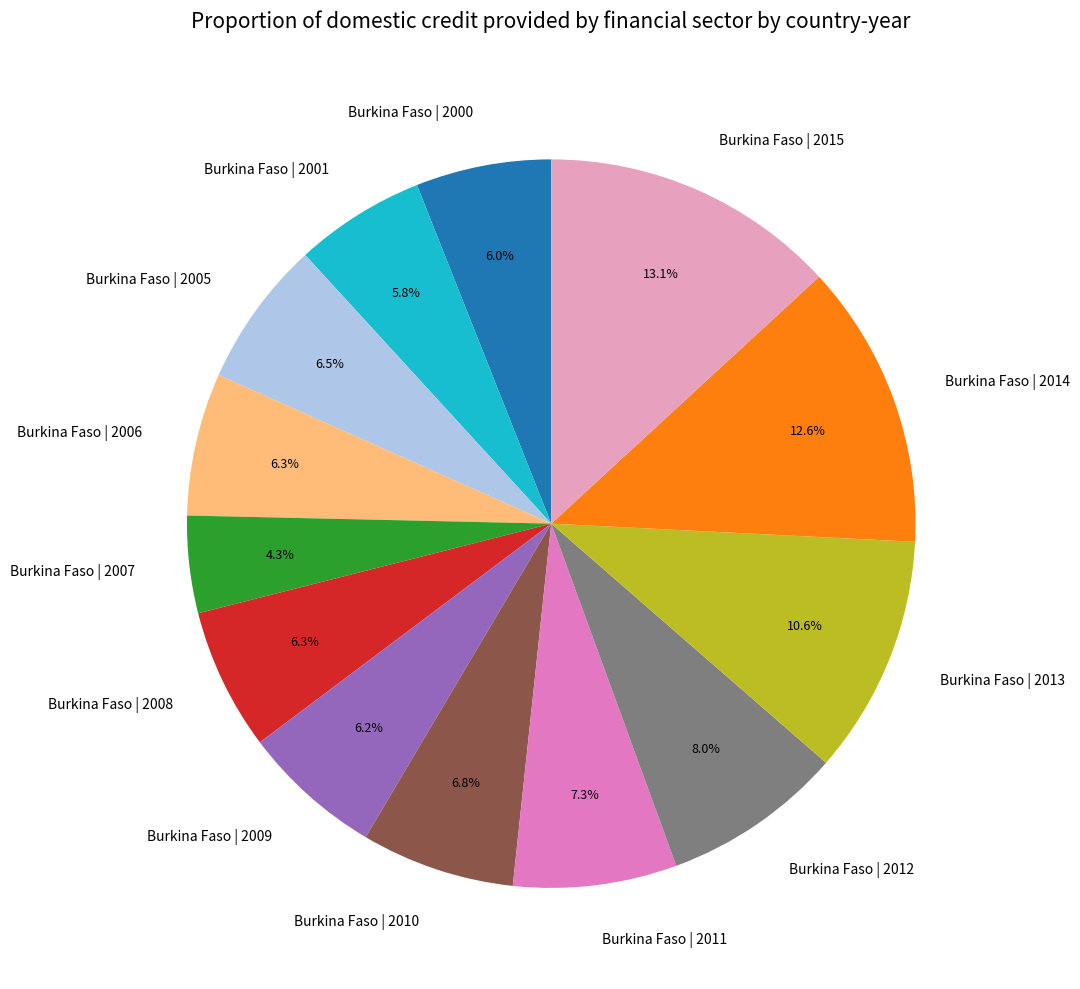

What percentage is NOT represented by Burkina Faso | 2005?

93.5%